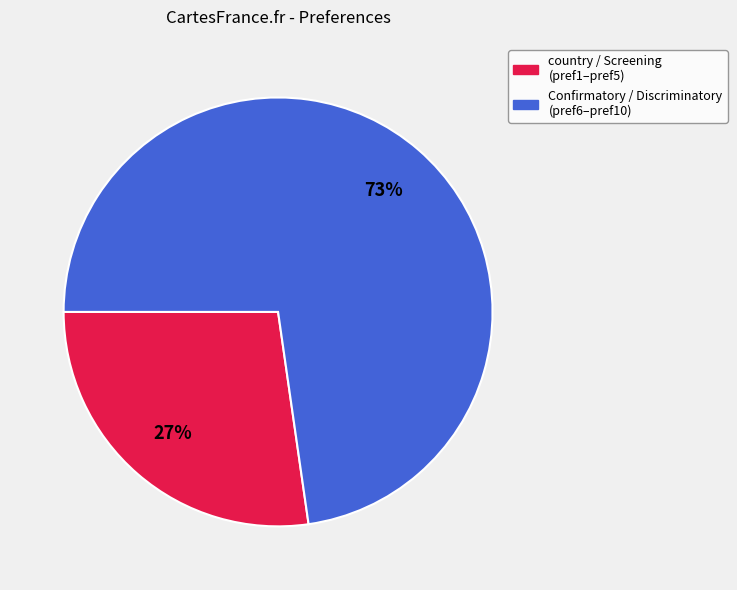

To the nearest percent, what is the average slice percentage?

50%